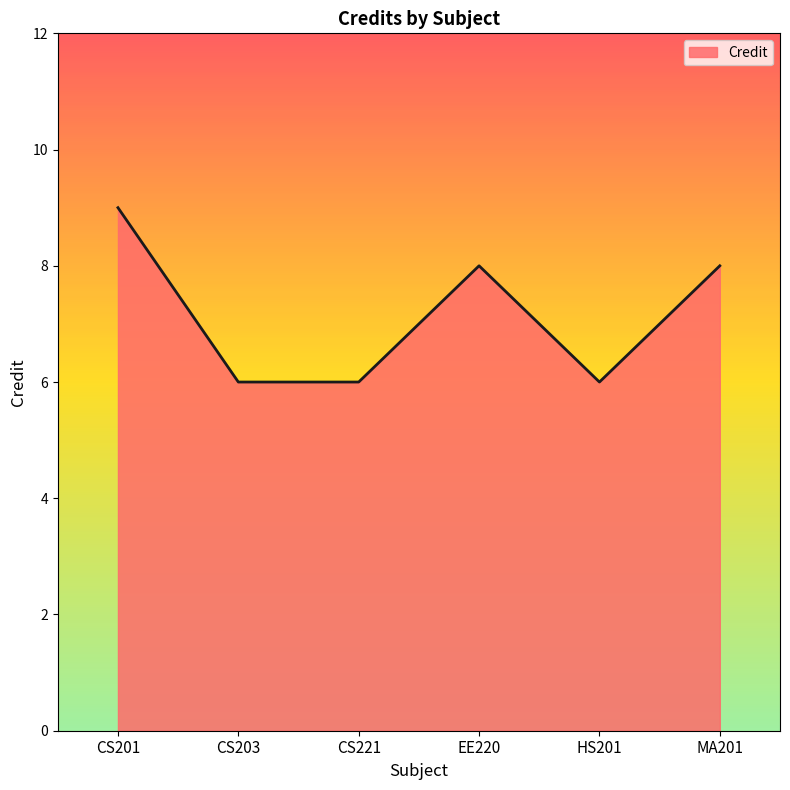

Reading right to left, transcribe all the data shown in this chart.

8	6	8	6	6	9